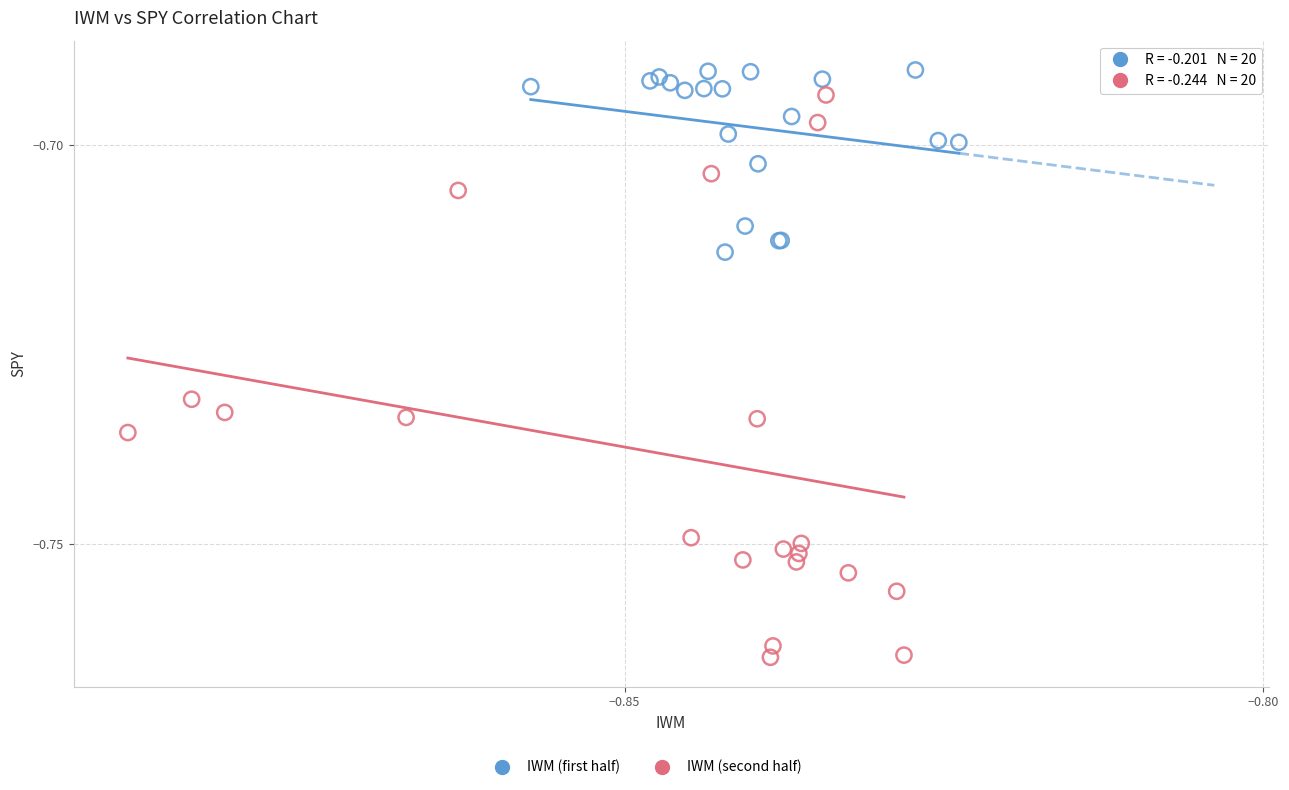

Which series reaches the maximum Y coordinate?

IWM (first half)